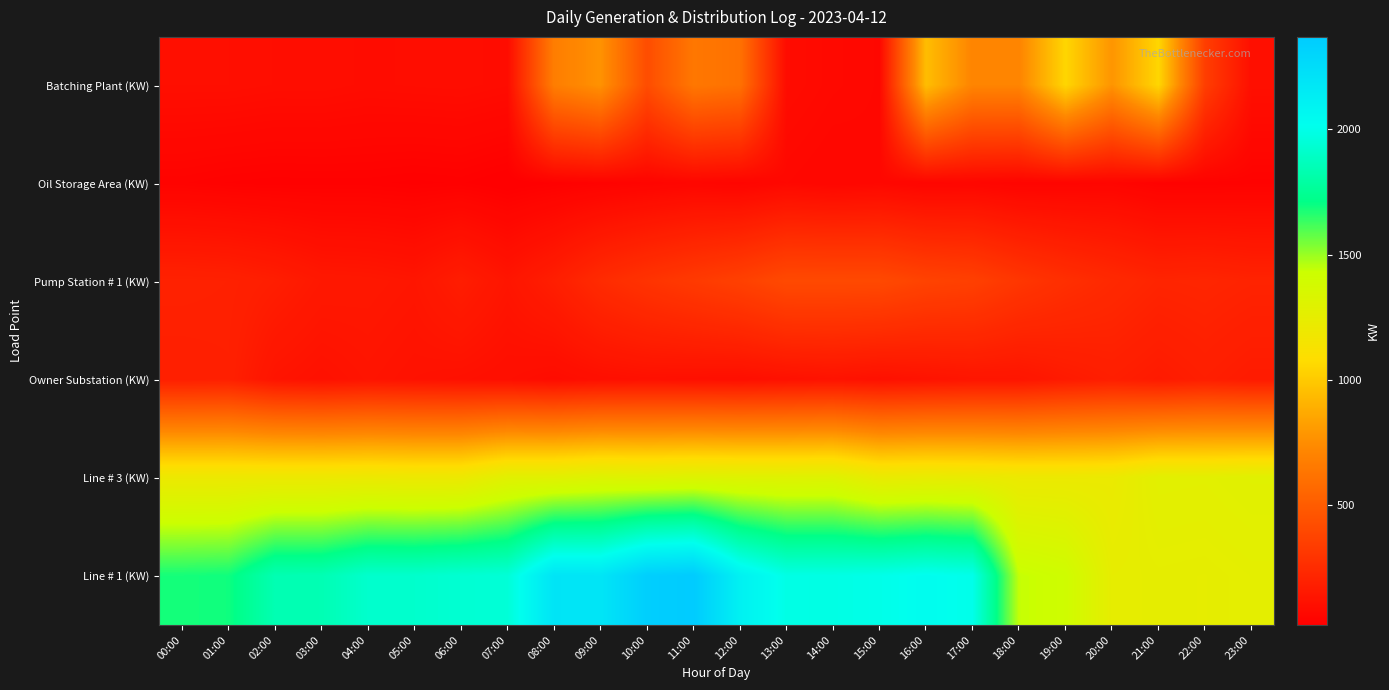

Which series has the widest spread of values?

Line # 1 (KW)